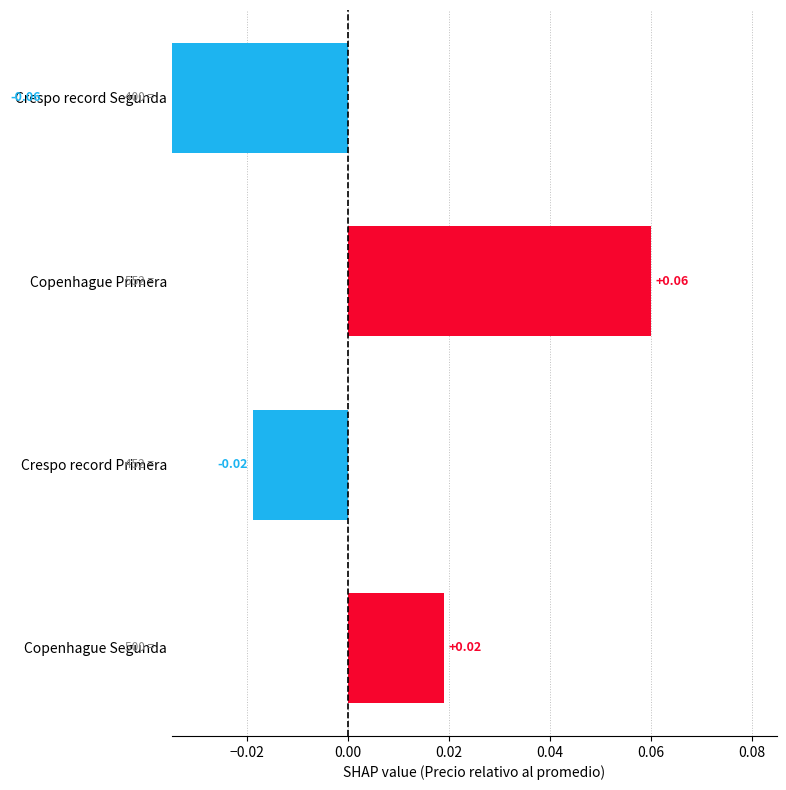

What is the value of the 2nd bar from the left?

0.1